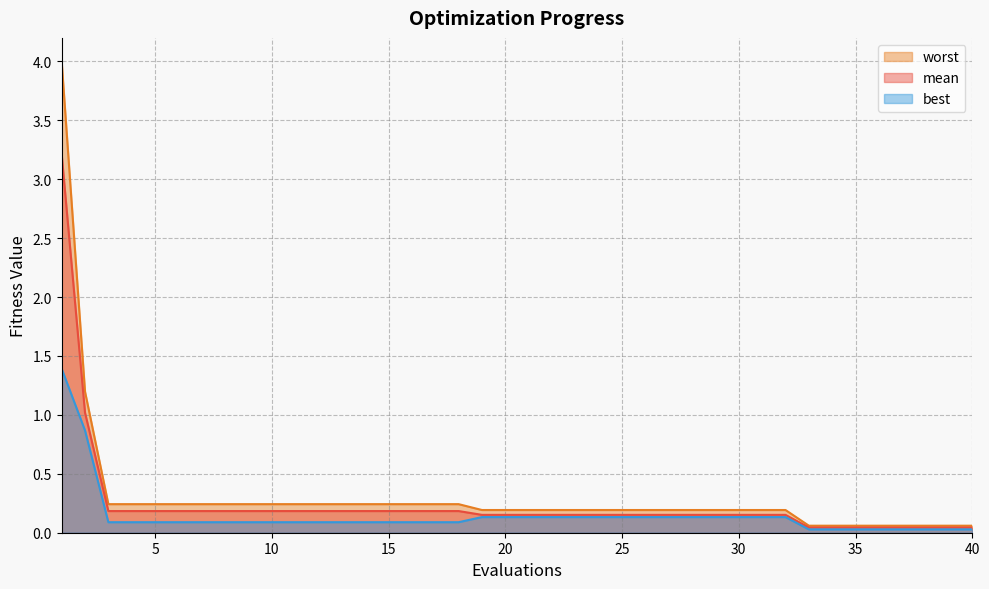

What is the sum of the mean values at 24 and 35?

0.2